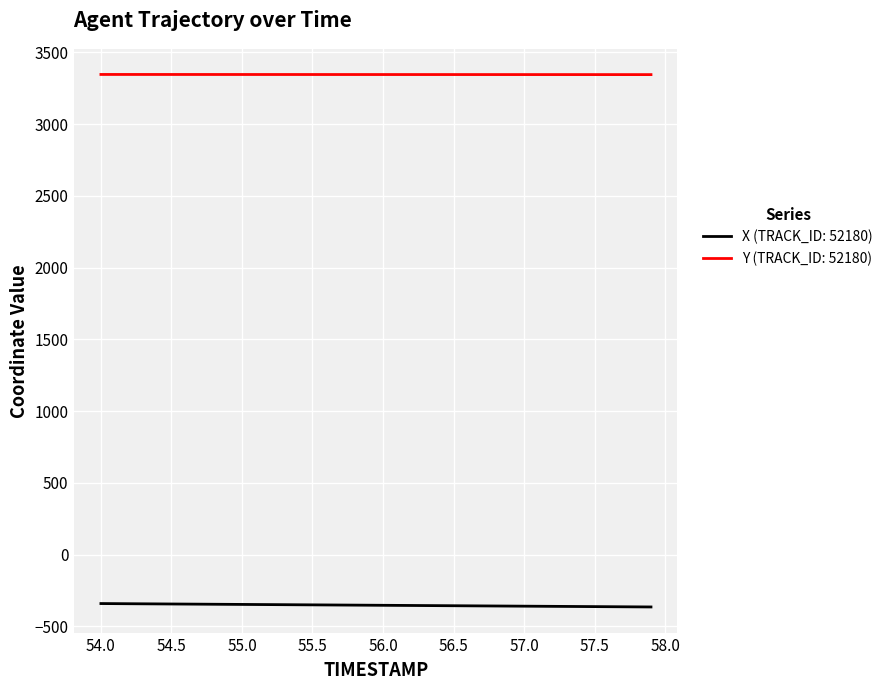

True or false: X (TRACK_ID: 52180) and Y (TRACK_ID: 52180) intersect in this chart.

False